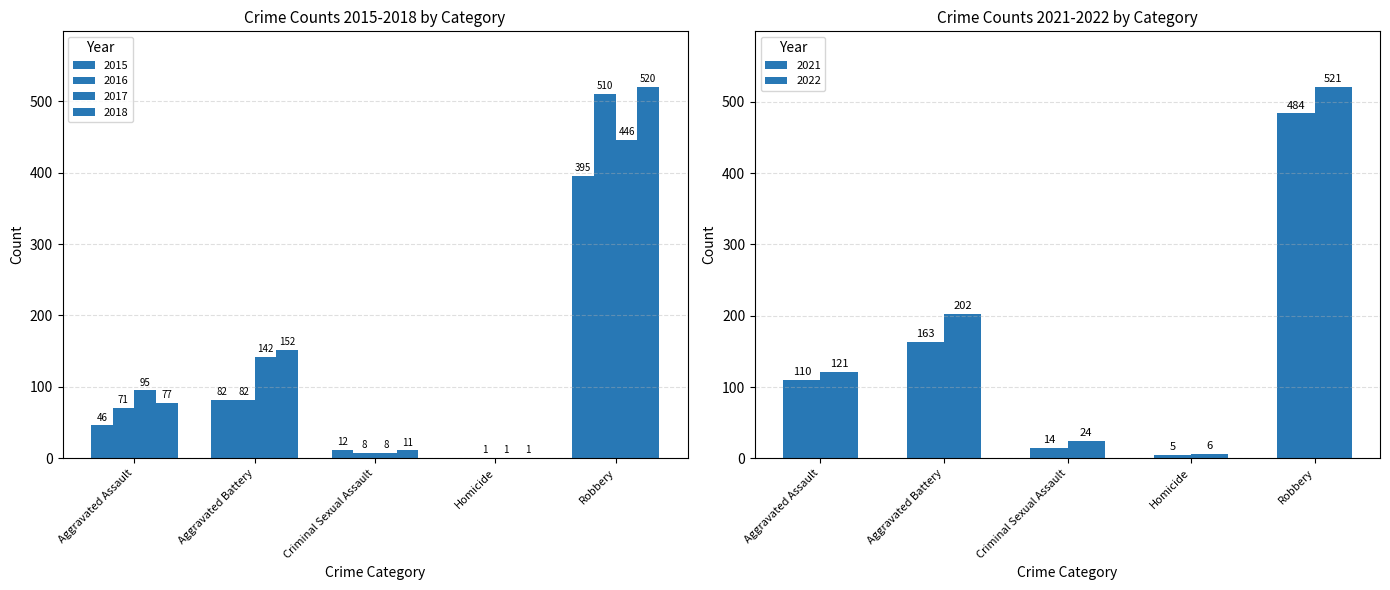

How many bars are there in total?

30